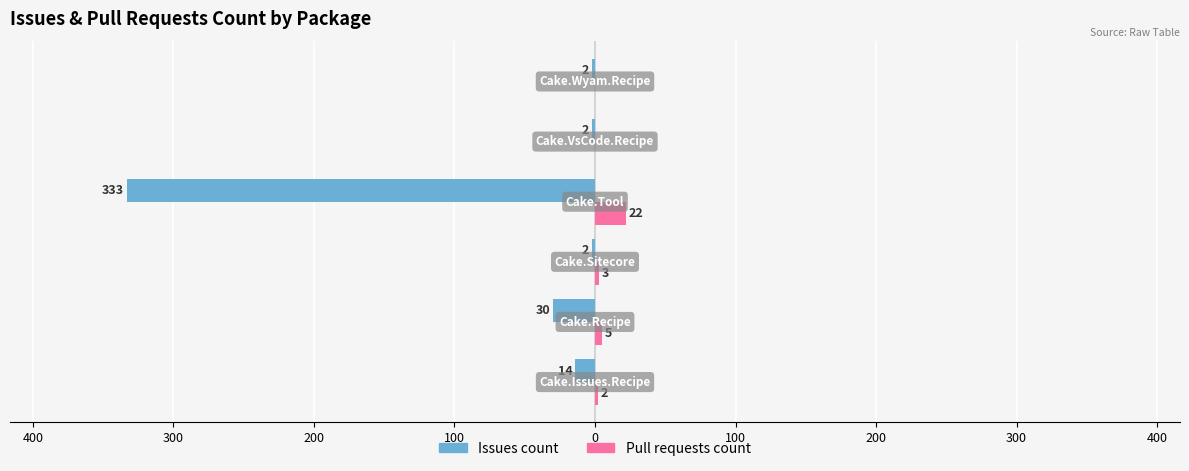

What is the value of the Pull requests count bar at the 3rd from the left?

3